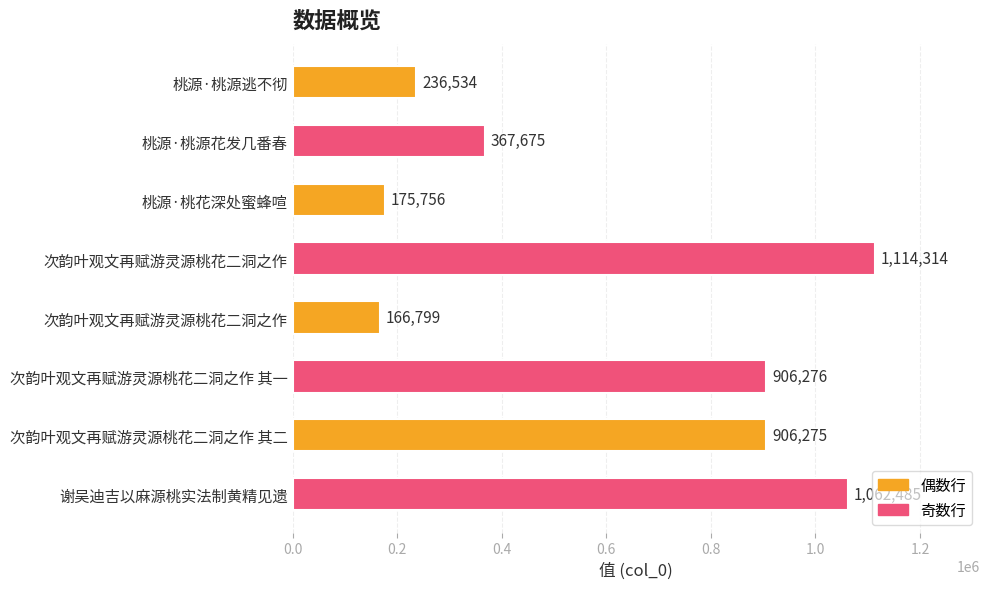

Count the number of data series in this chart.

1